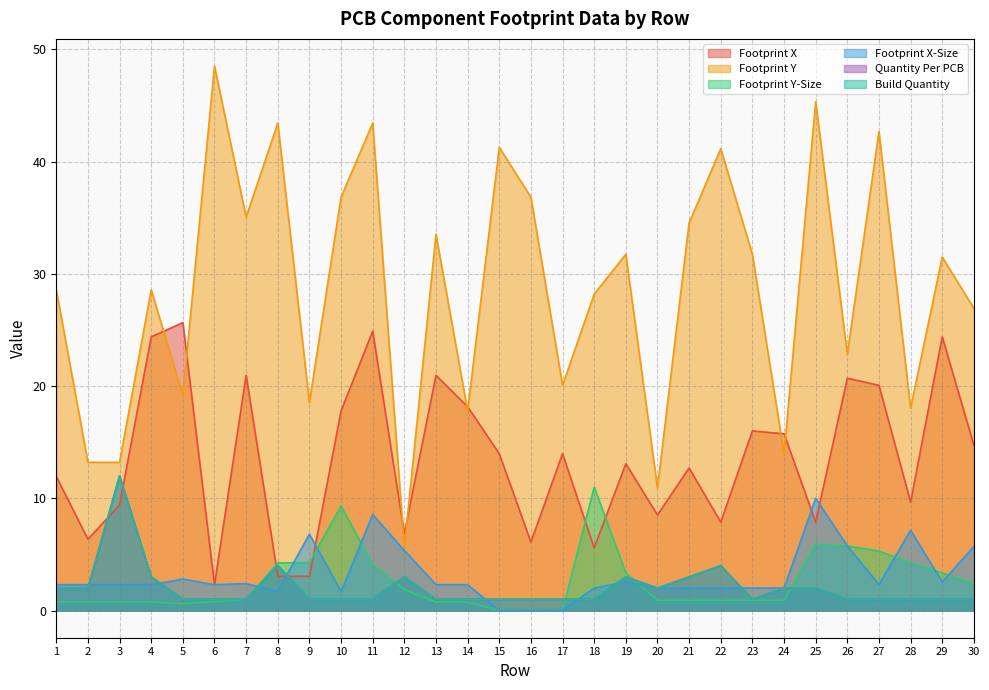

Which has a higher value, 30 or 7?

7